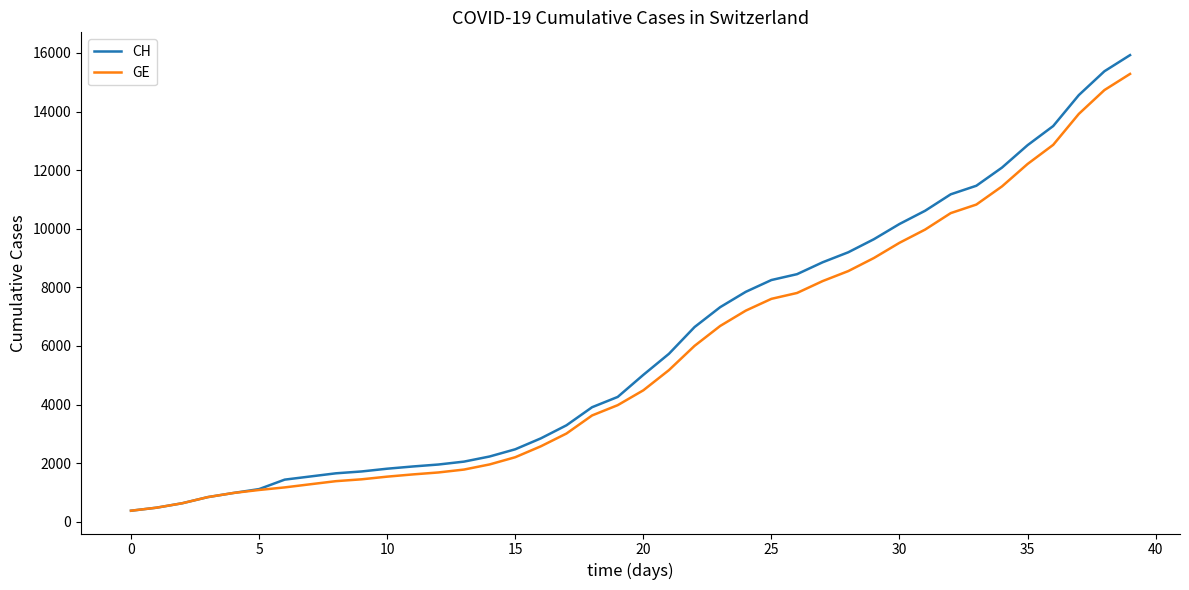

Which series has the largest range (max minus min)?

CH